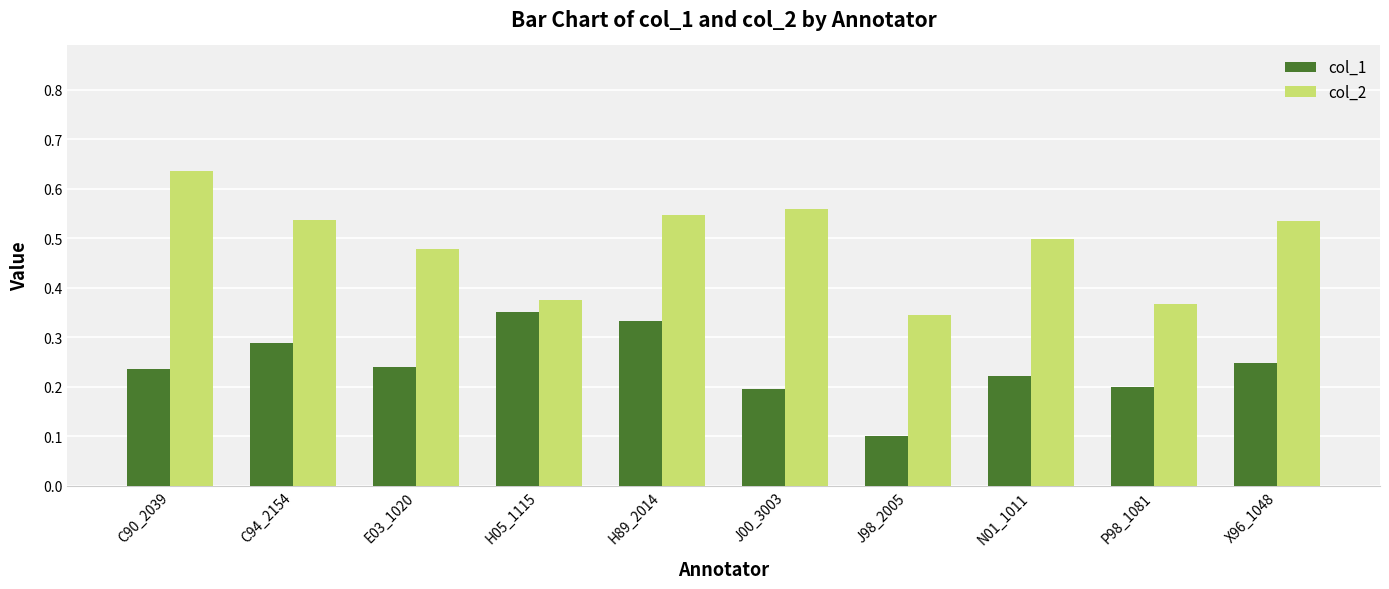

How many data points does each series have?

10